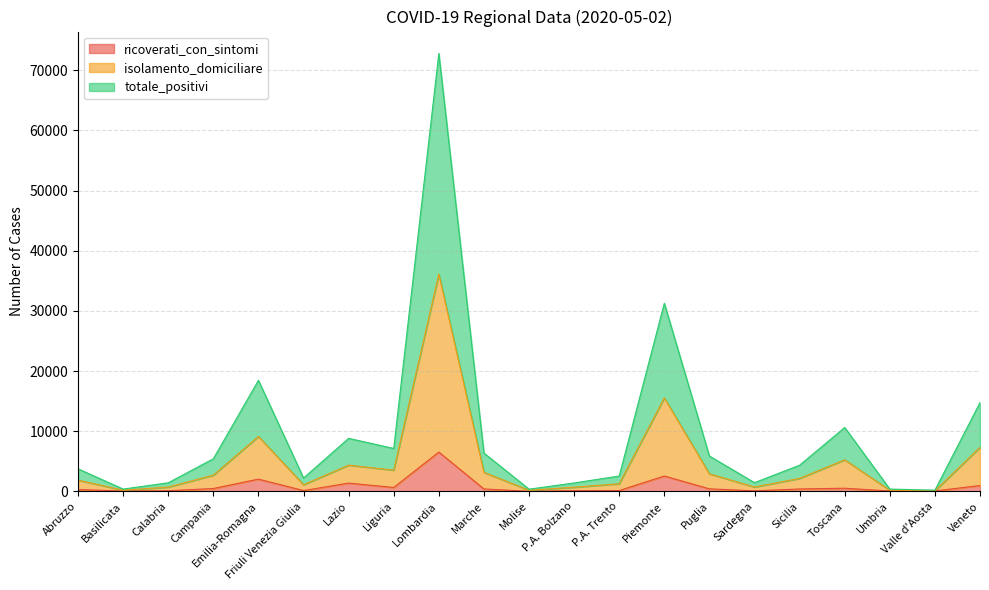

At Sardegna, list the series in order from largest to smallest.

totale_positivi, isolamento_domiciliare, ricoverati_con_sintomi